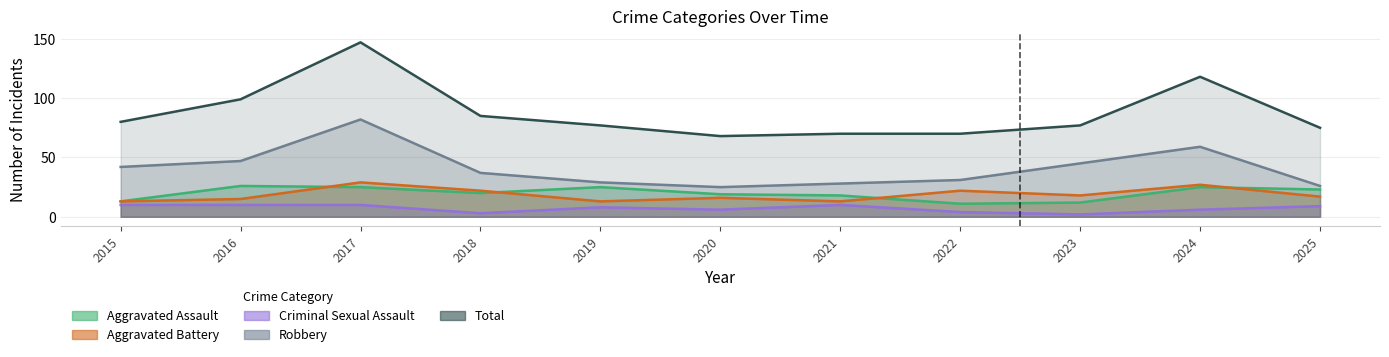

What is the sum of all Aggravated Assault values?

217